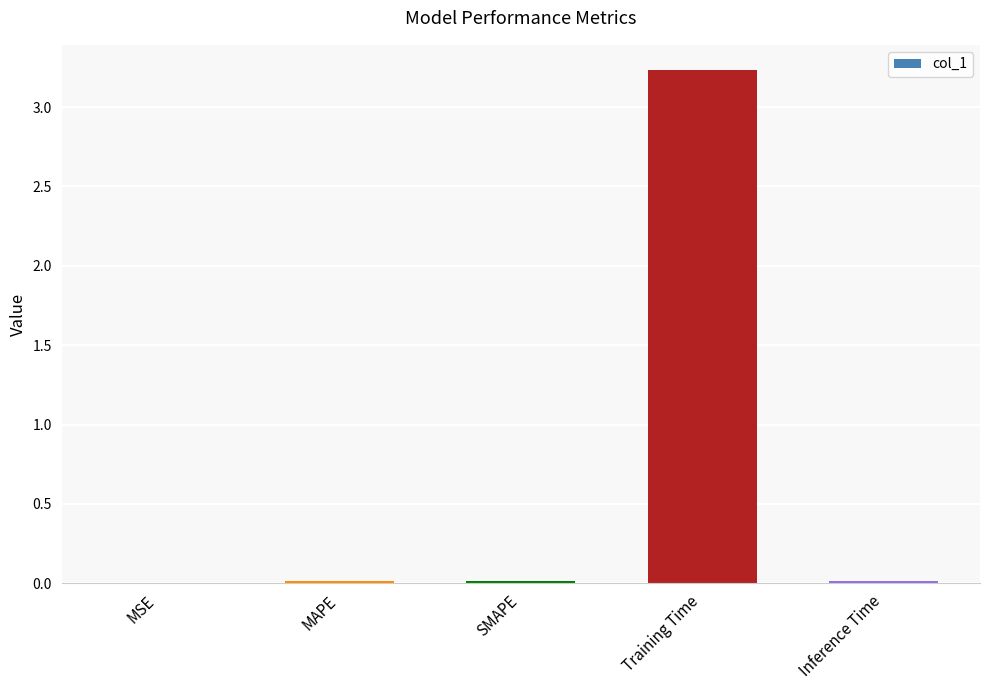

Is it true that the value at MSE is 0.0?

True